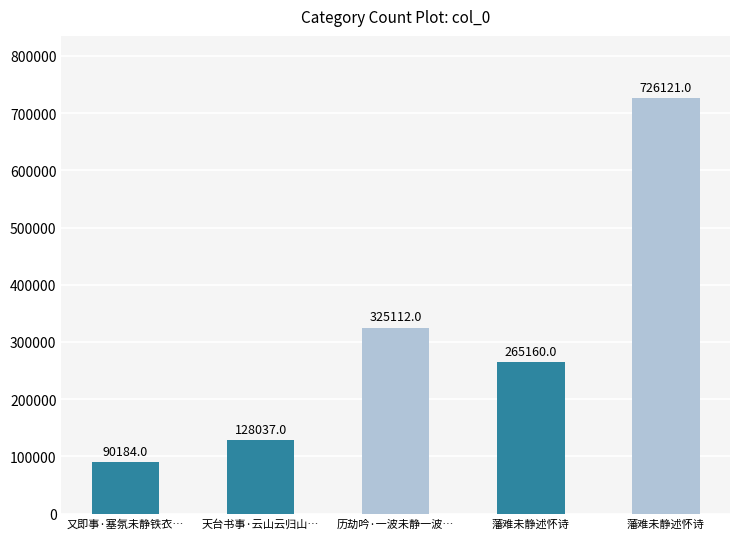

At which category does the chart reach its minimum across all series?

又即事·塞氛未静铁衣…